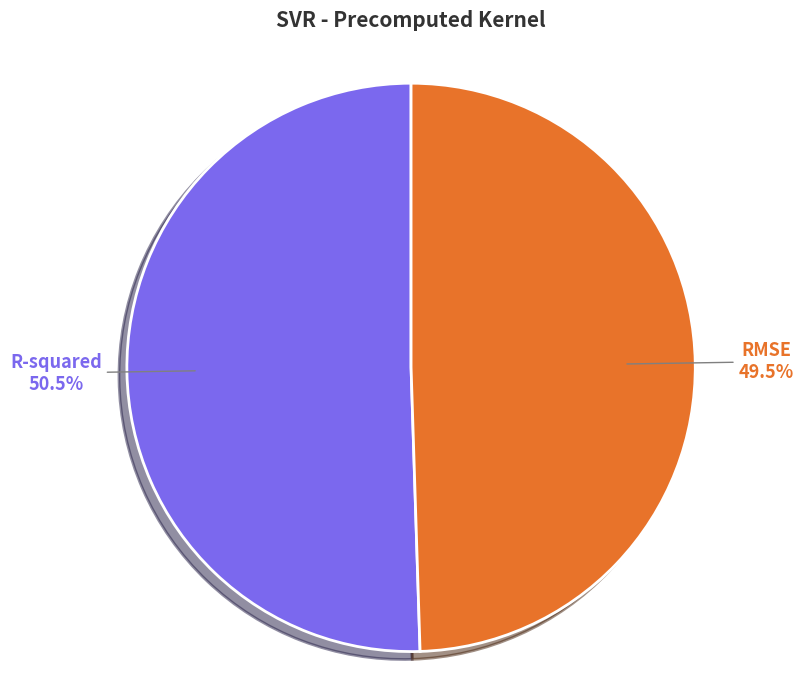

Between R-squared and RMSE, which is larger?

R-squared